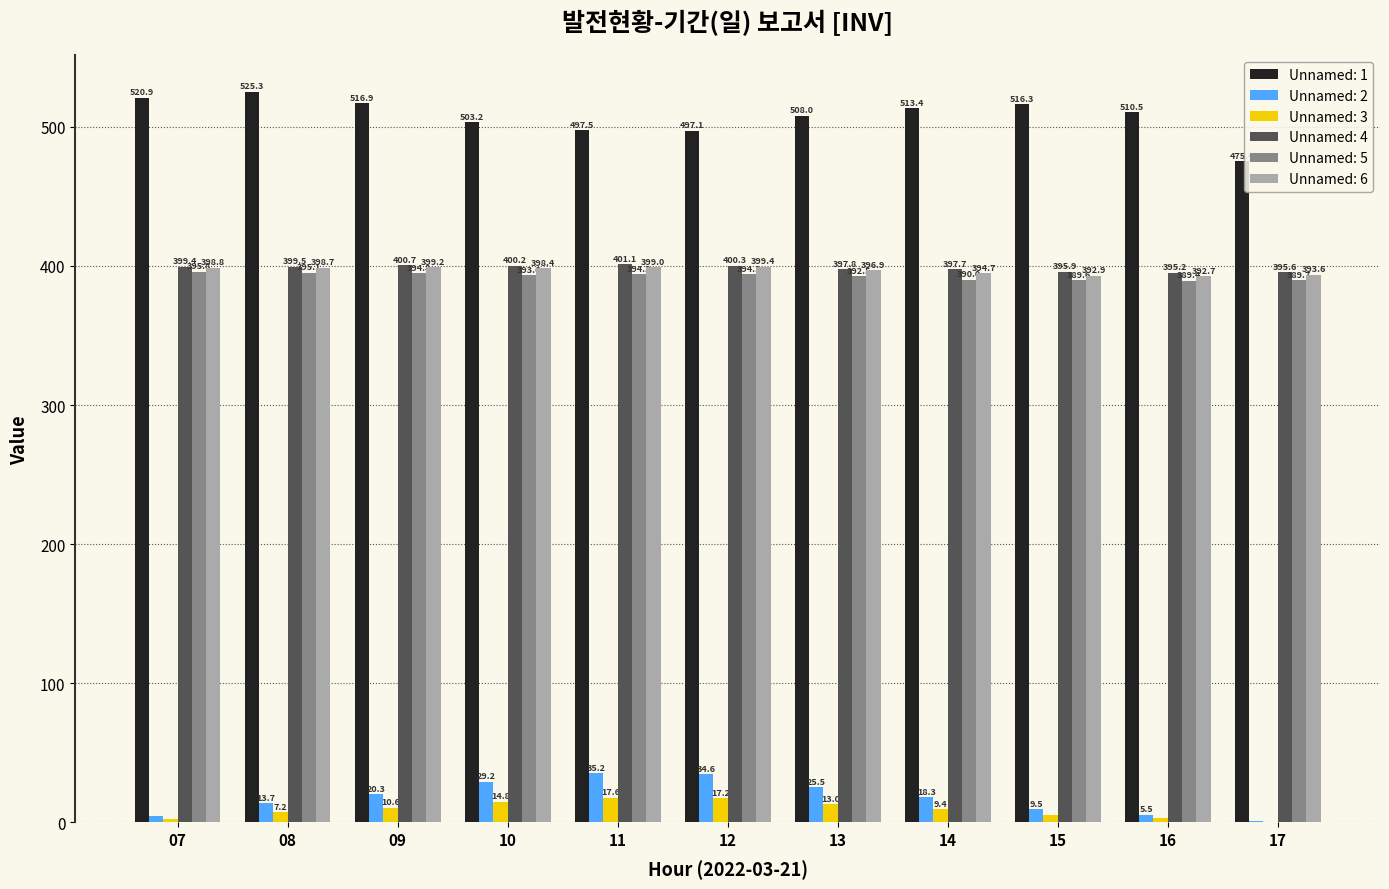

How many data points does each series have?

11